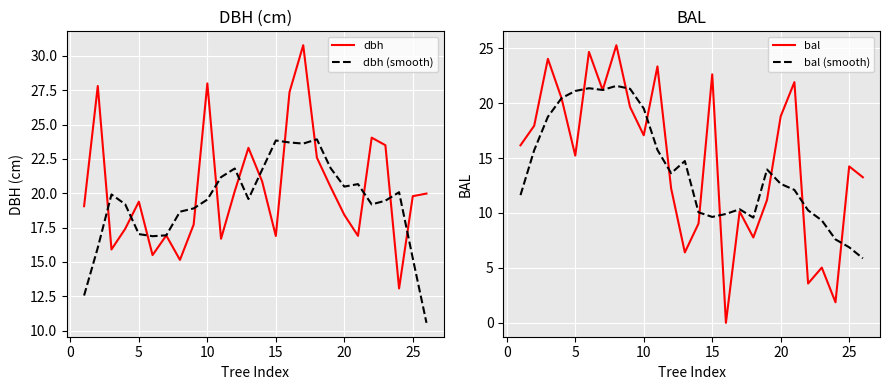

The bal (smooth) series shows 17.0 at 20. True or false?

False